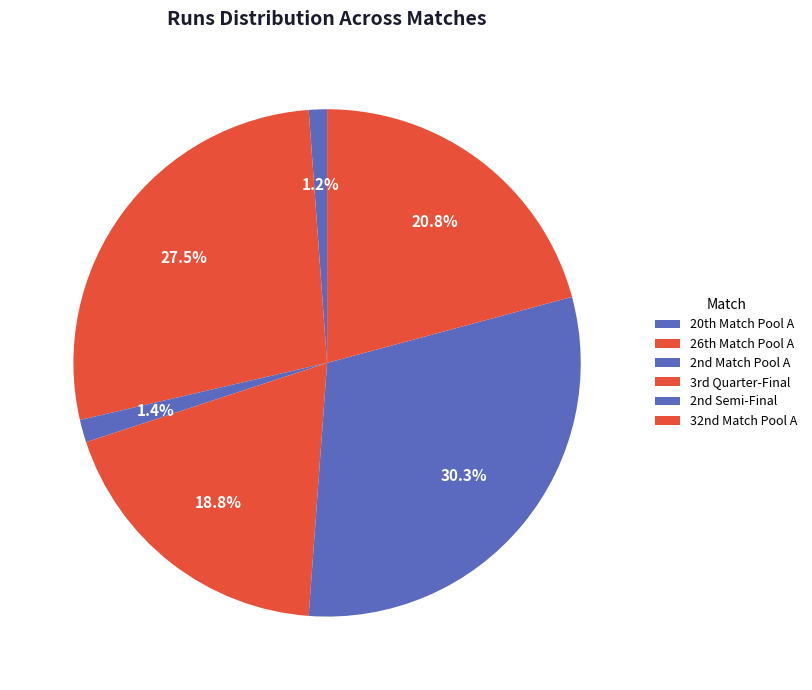

Which category has the biggest portion of the pie?

2nd Semi-Final